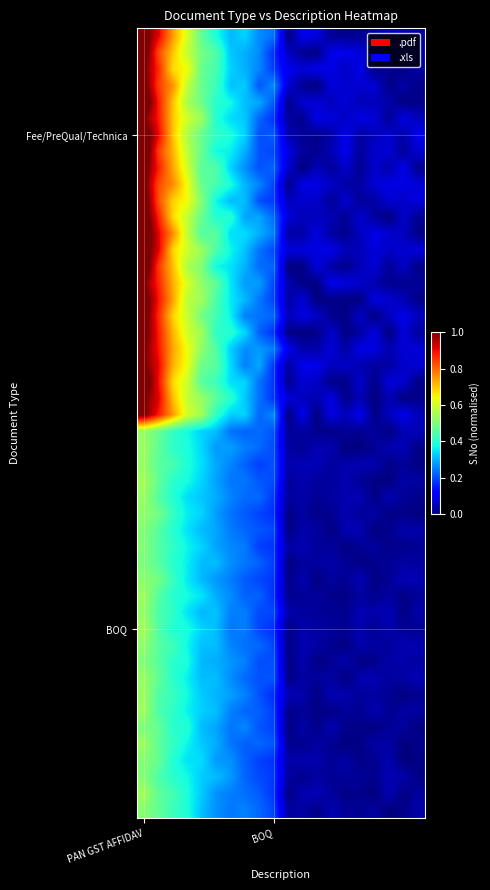

List the series in order of their peak value, lowest first.

.pdf, .xls